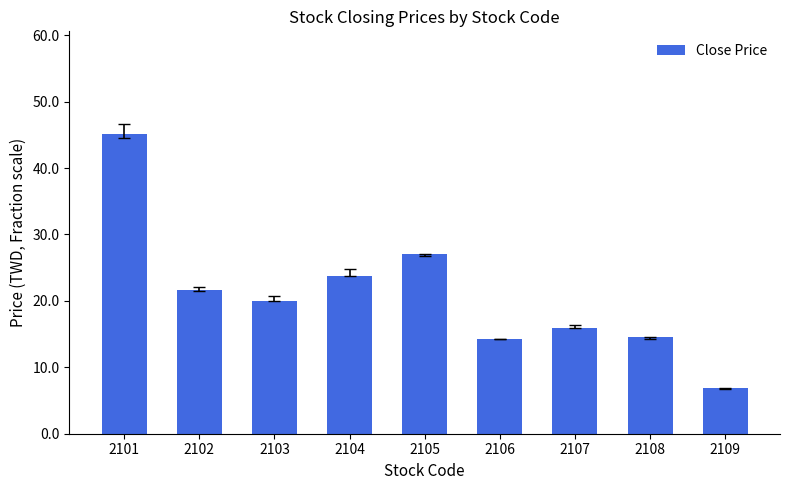

Count the number of categories in the chart.

9